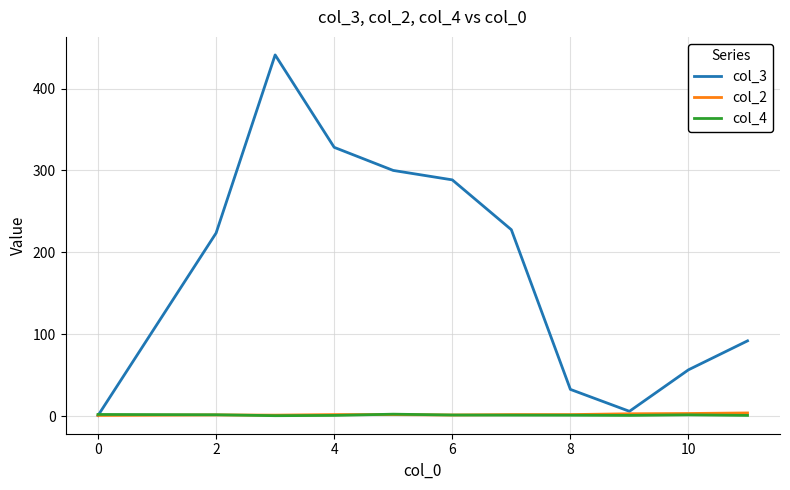

How many series are shown in this chart?

3